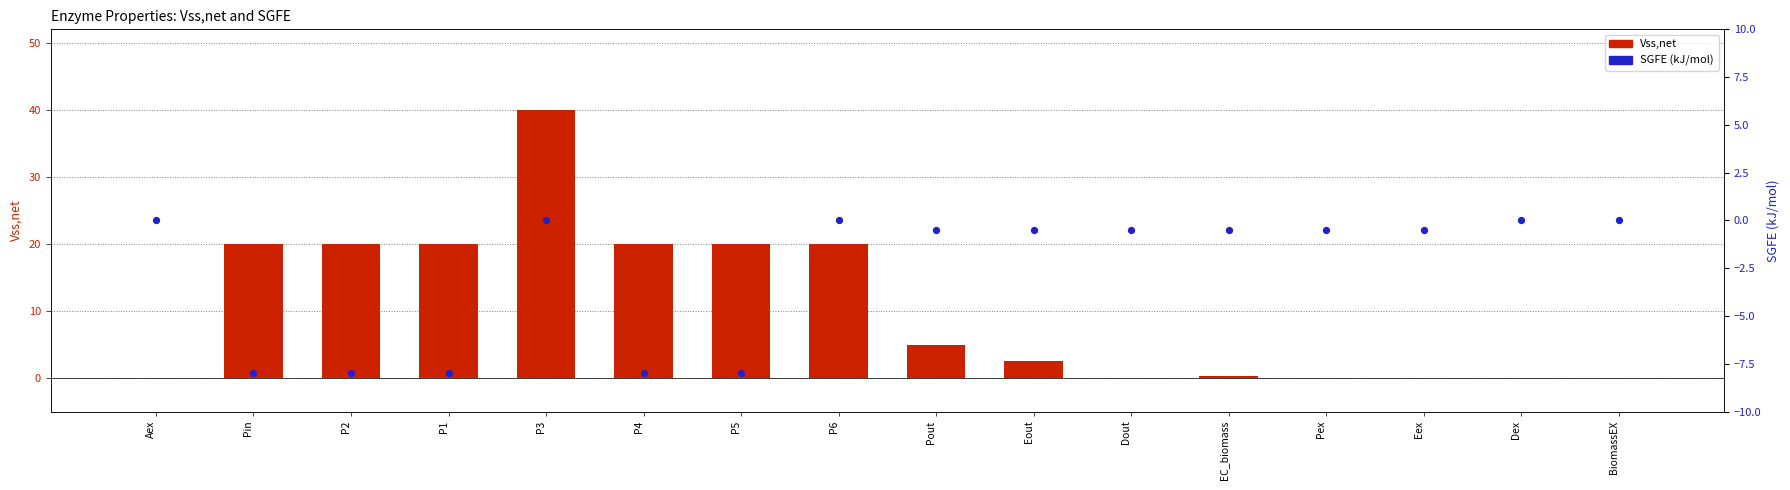

What is the total value across all series at P3?

40.0